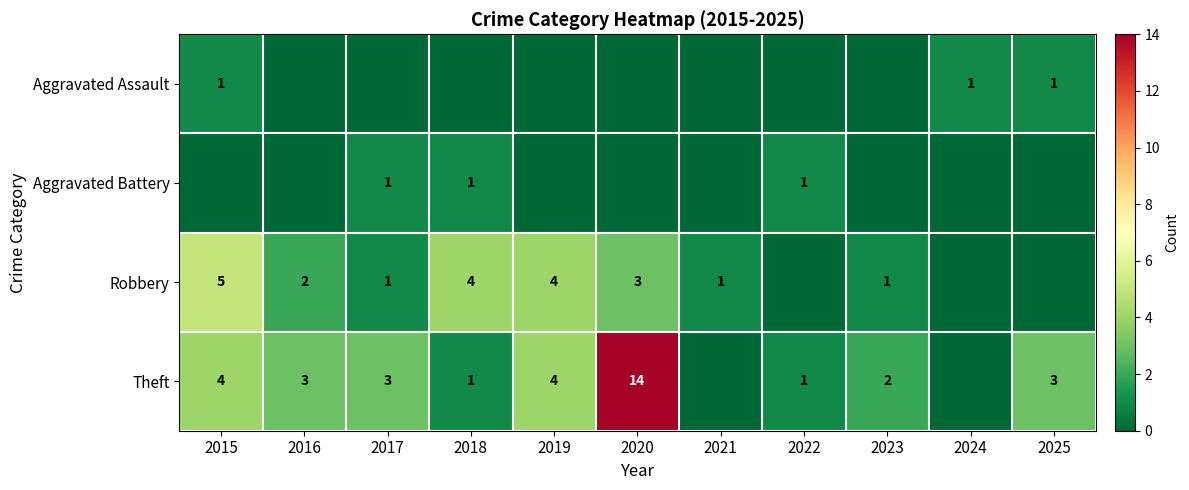

The value of Robbery at 2021 is 1. True or false?

True